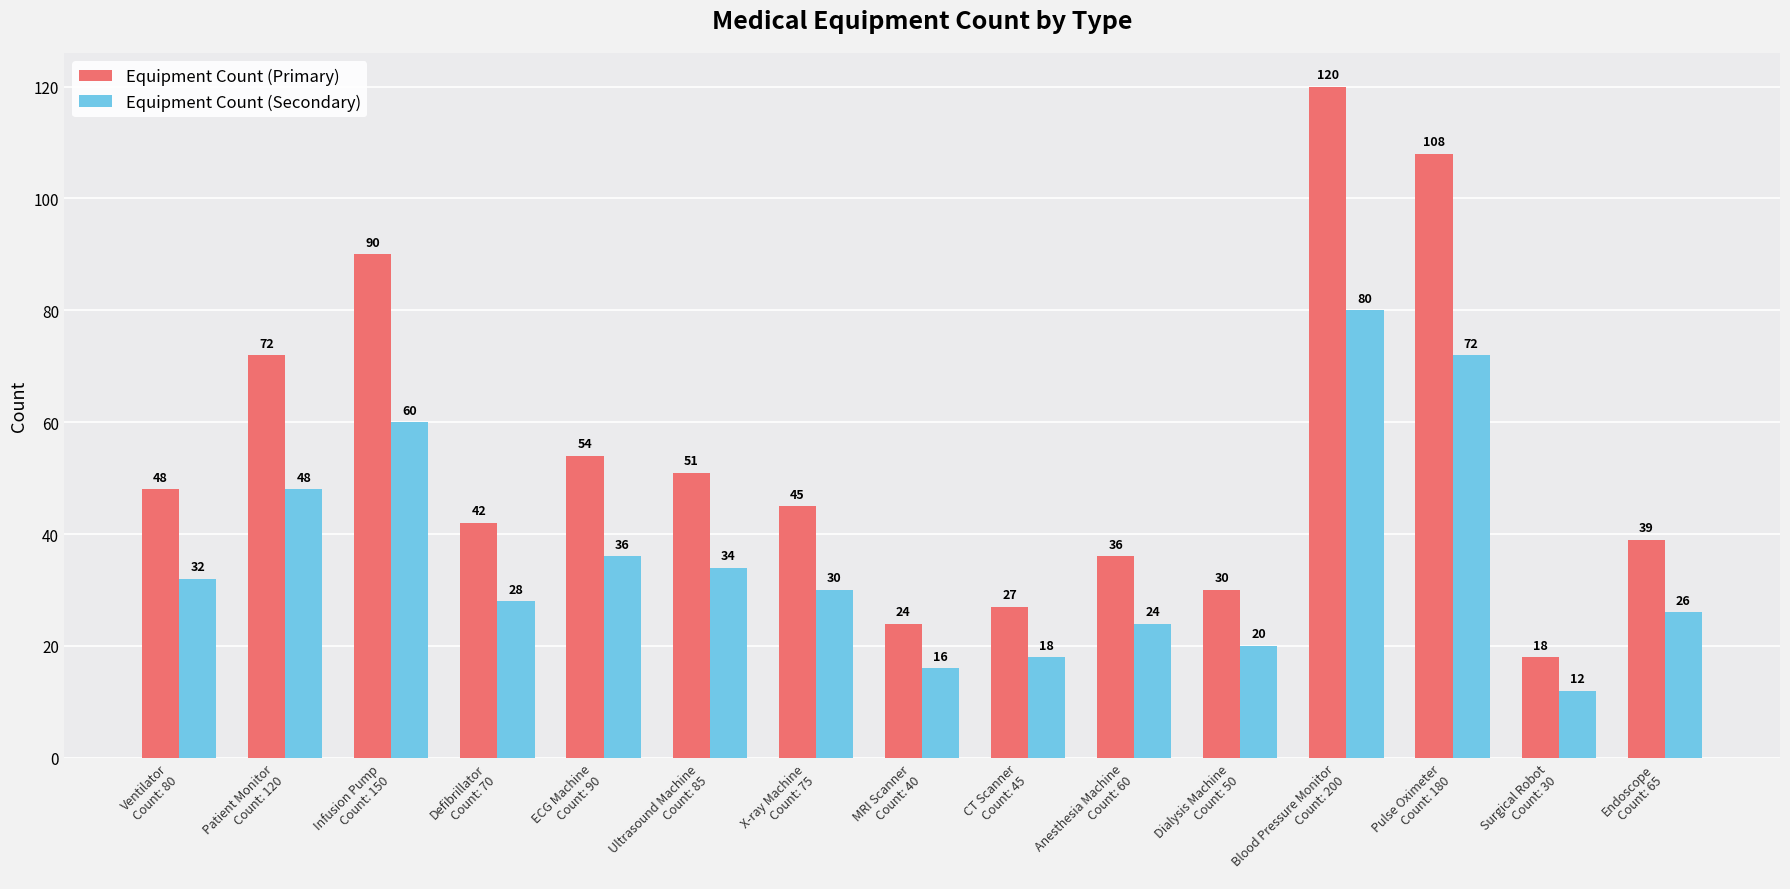

At how many categories does at least one series exceed 89?

3